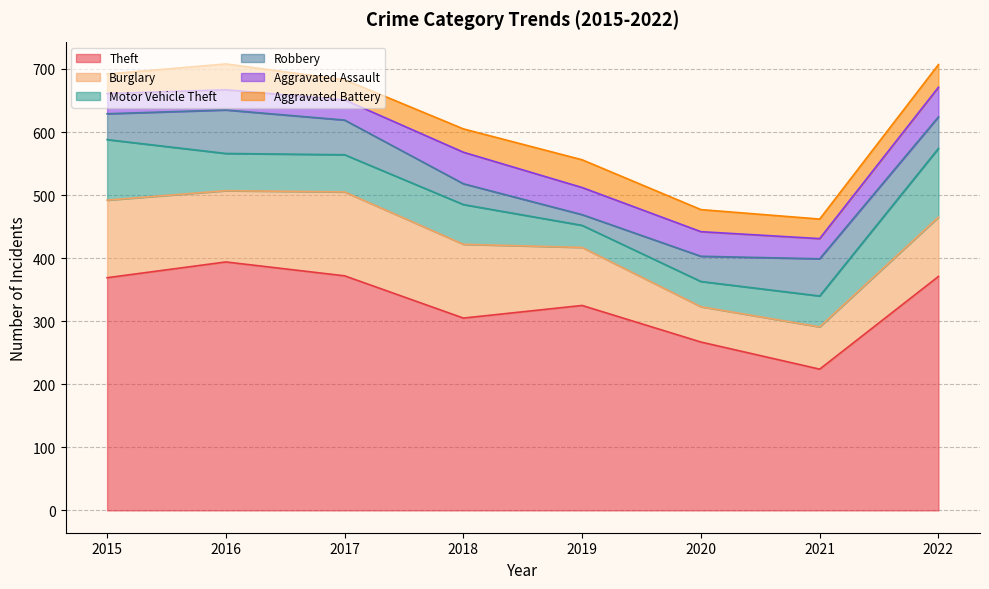

Does the chart display data point markers on the line(s)?

No